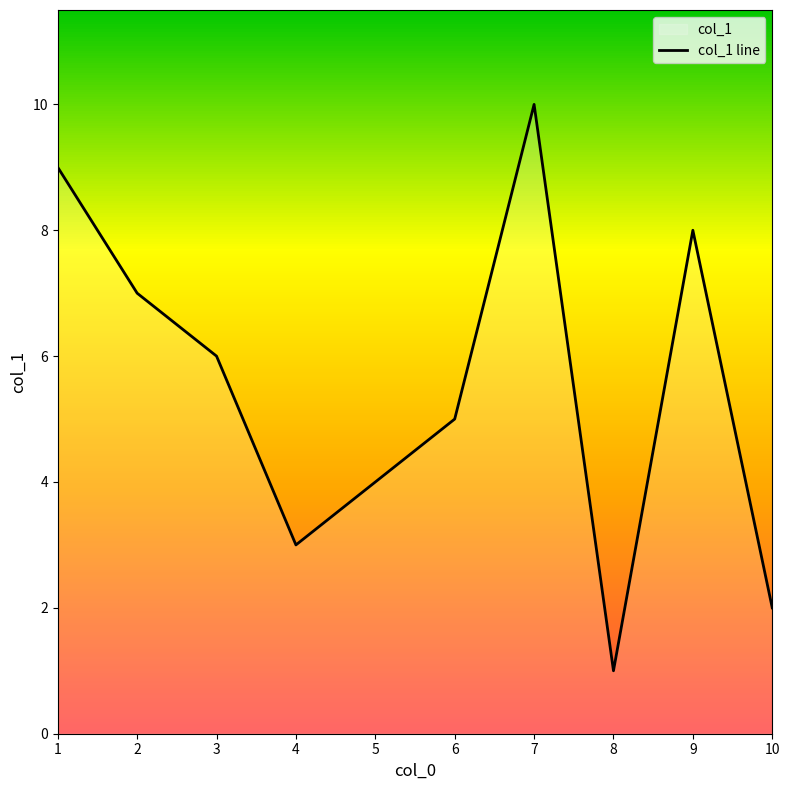

List the labels in order of value, largest first.

7, 1, 9, 2, 3, 6, 5, 4, 10, 8